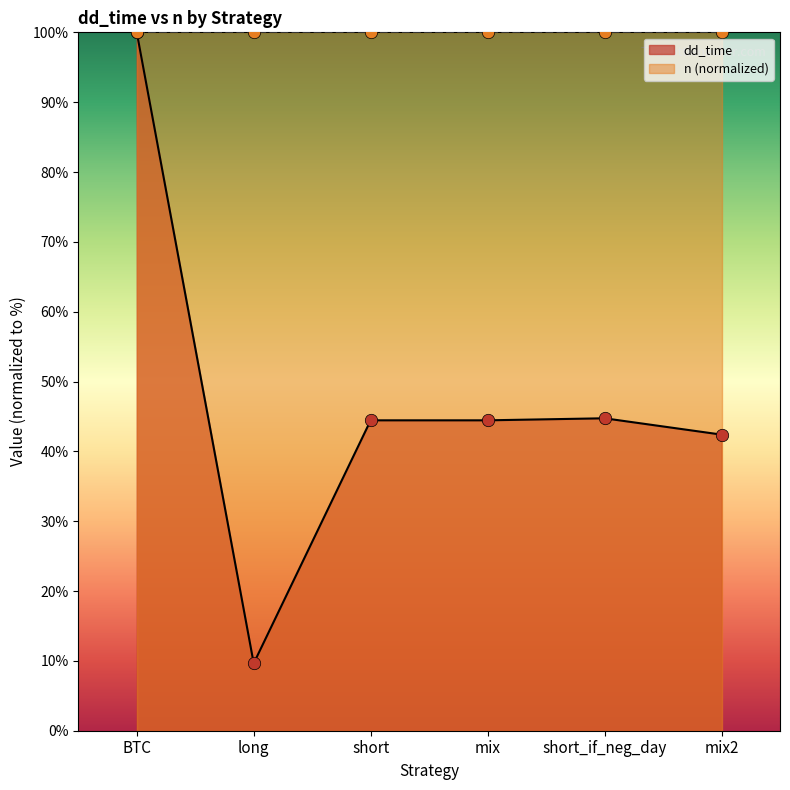

What is the change in value from short_if_neg_day to mix2?

-2.3